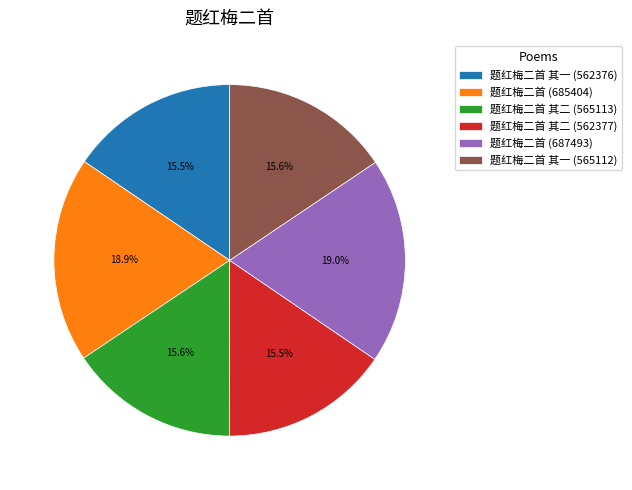

Approximately how many times larger is the value at 题红梅二首 (687493) compared to 题红梅二首 其二 (565113)?

1.2